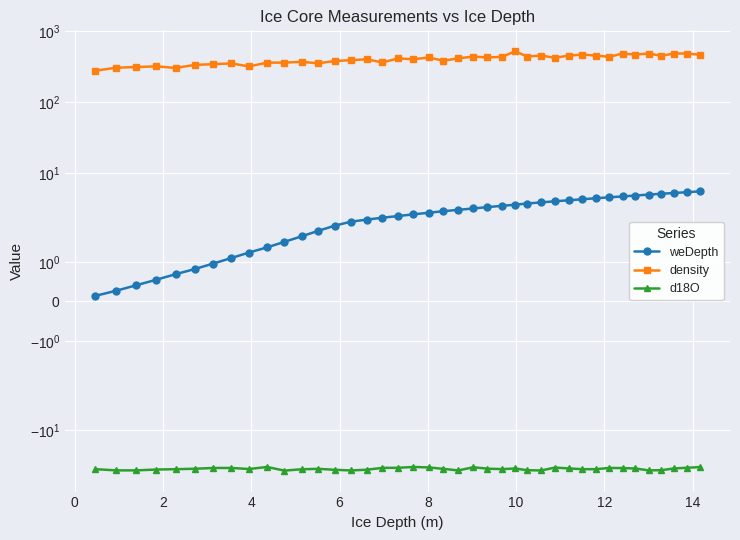

True or false: d18O and density cross at least once.

False